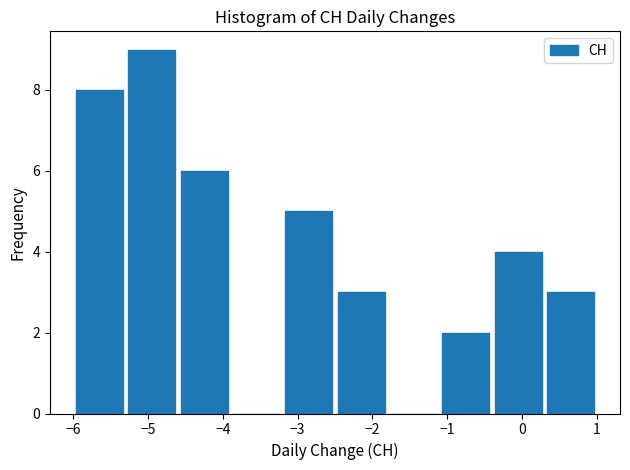

What is the height of the bar covering -6.0 to -5.3 on the x-axis? The values are not printed on the chart, so give them approximately, as read against the axis.

8